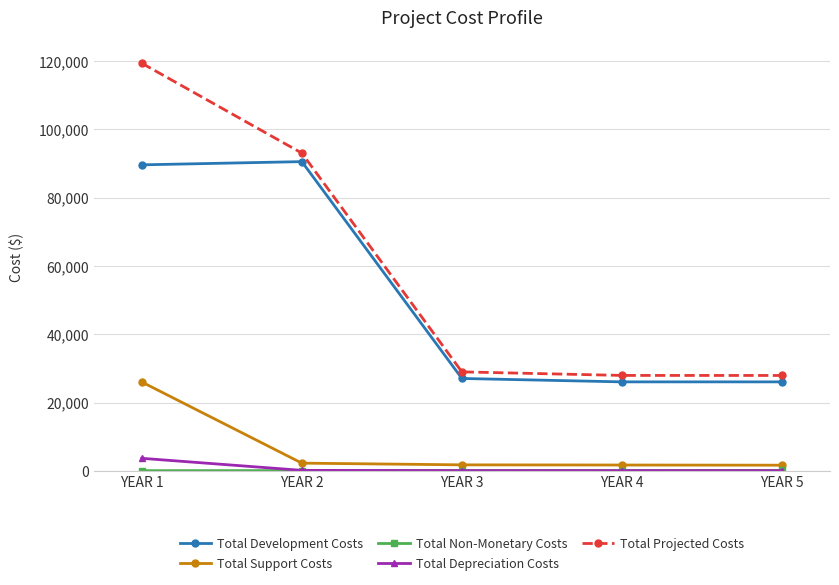

What is the approximate value of Total Development Costs at YEAR 4?

26060